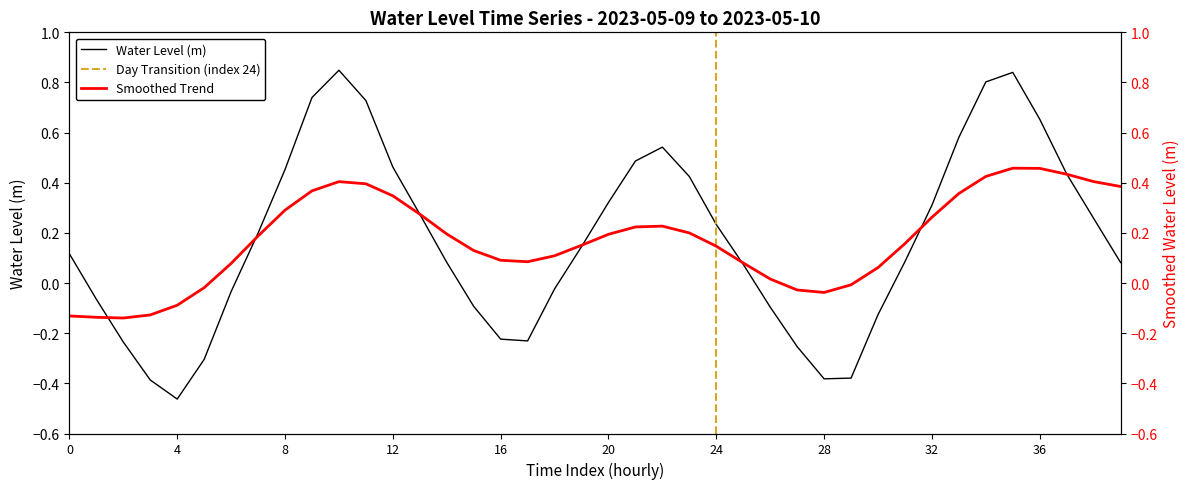

What position from the right is 2023-05-09 07:00?

33